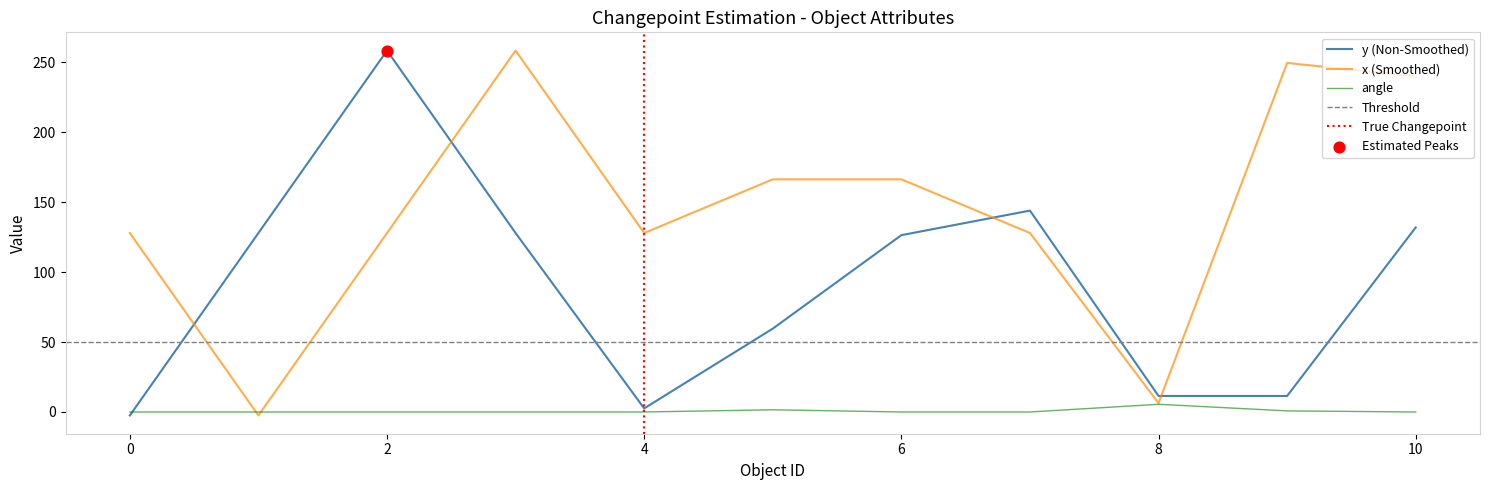

Which series has the largest total across all categories?

x